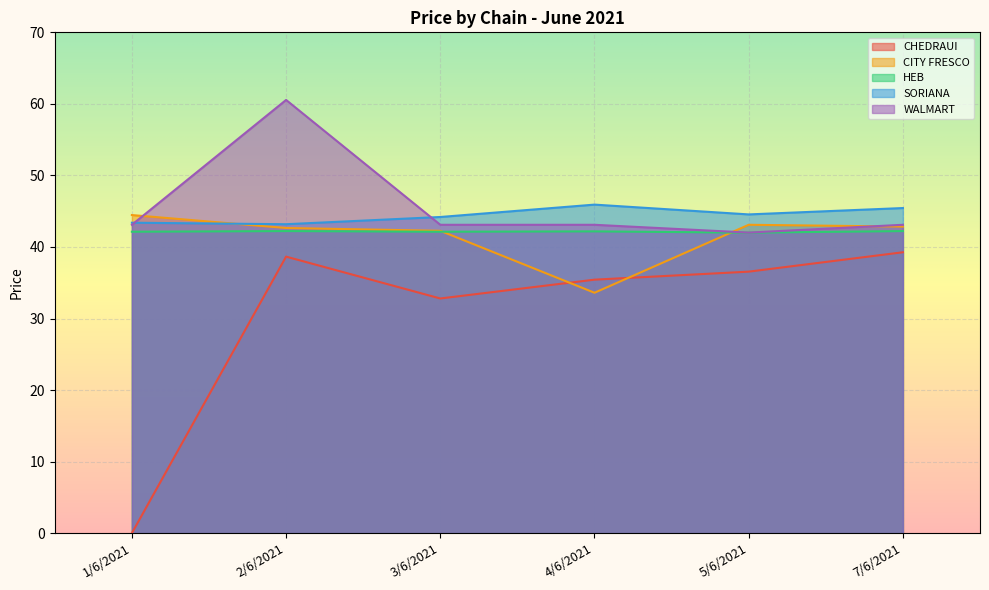

What is the greatest value displayed?

60.5